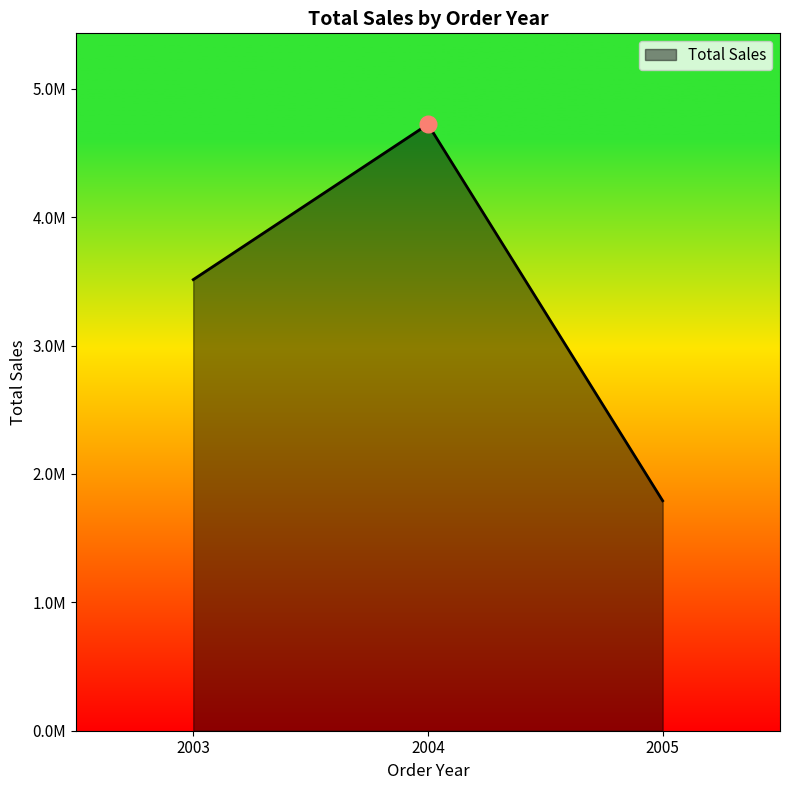

Does the chart have visible grid lines?

No